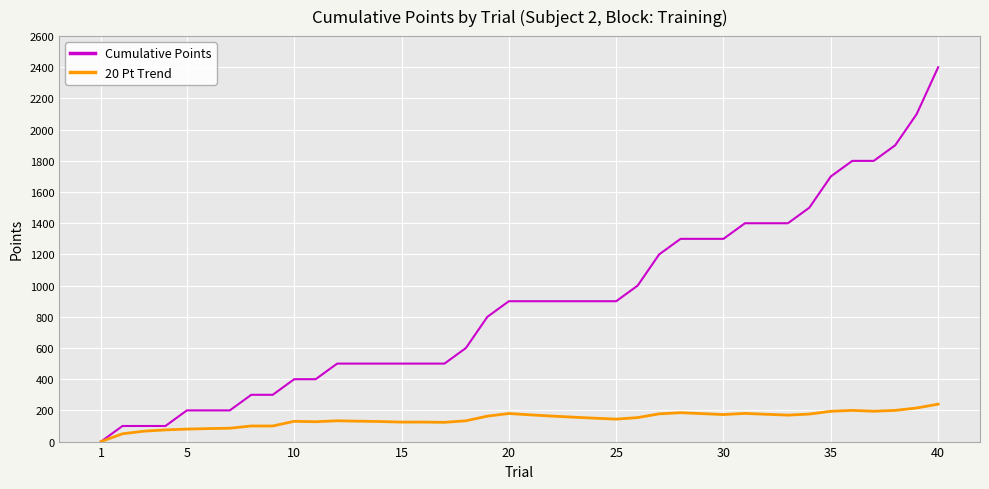

Which series has the largest total across all categories?

Cumulative Points